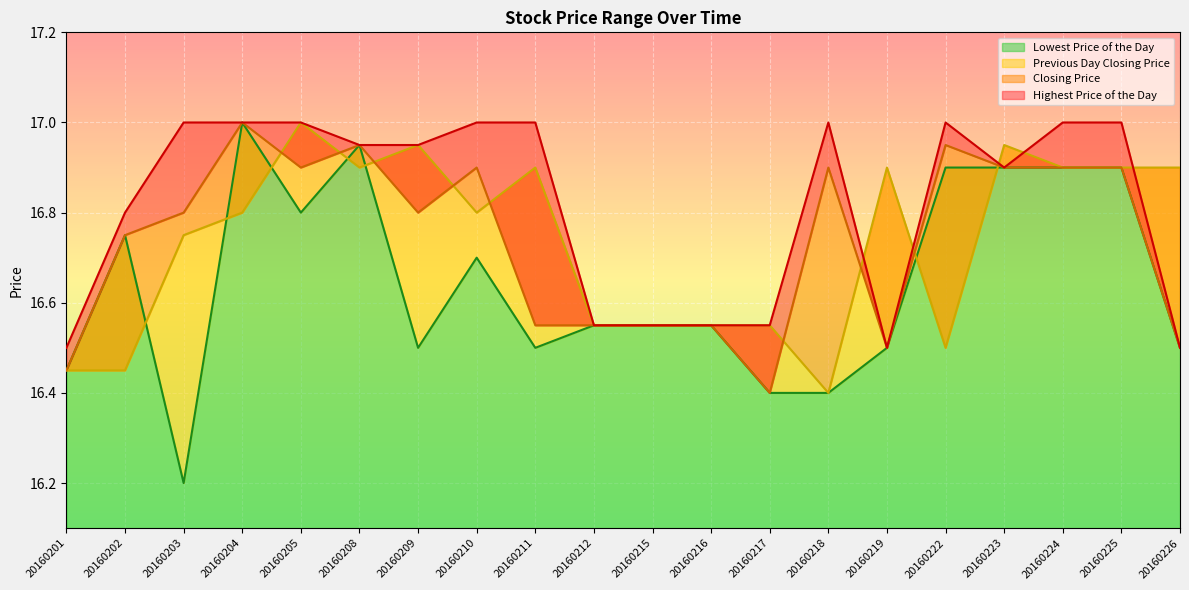

How many distinct data groups are displayed?

4